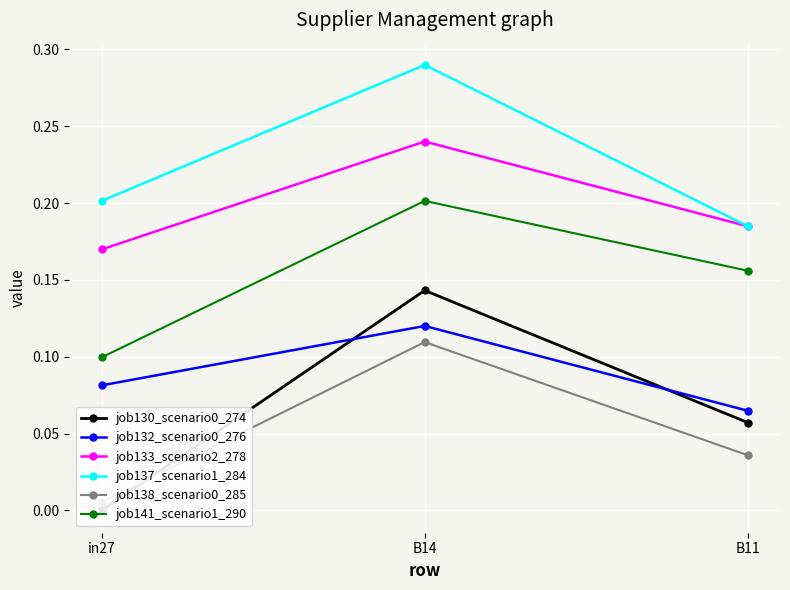

True or false: job137_scenario1_284 has a value of 0.5 at B14.

False